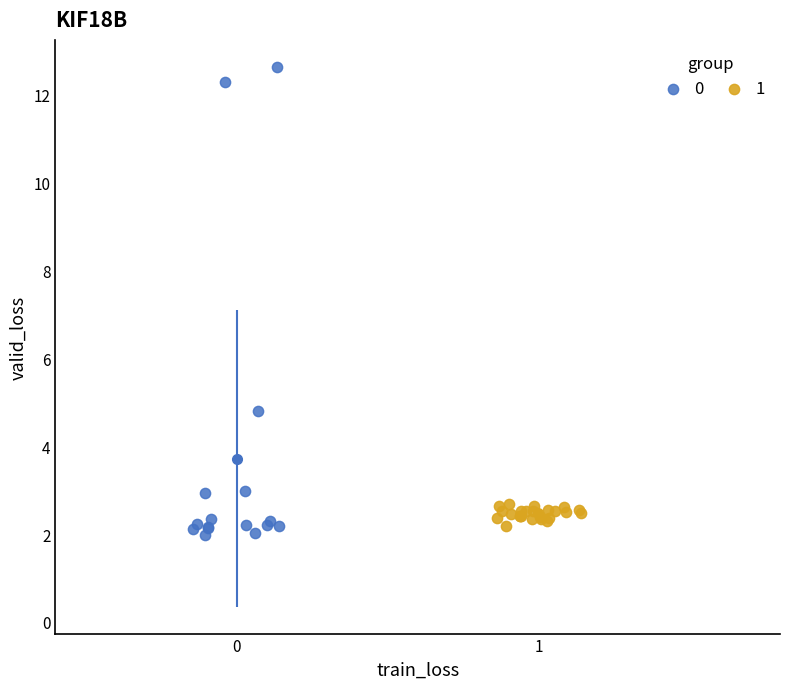

Which series reaches the minimum Y coordinate?

0